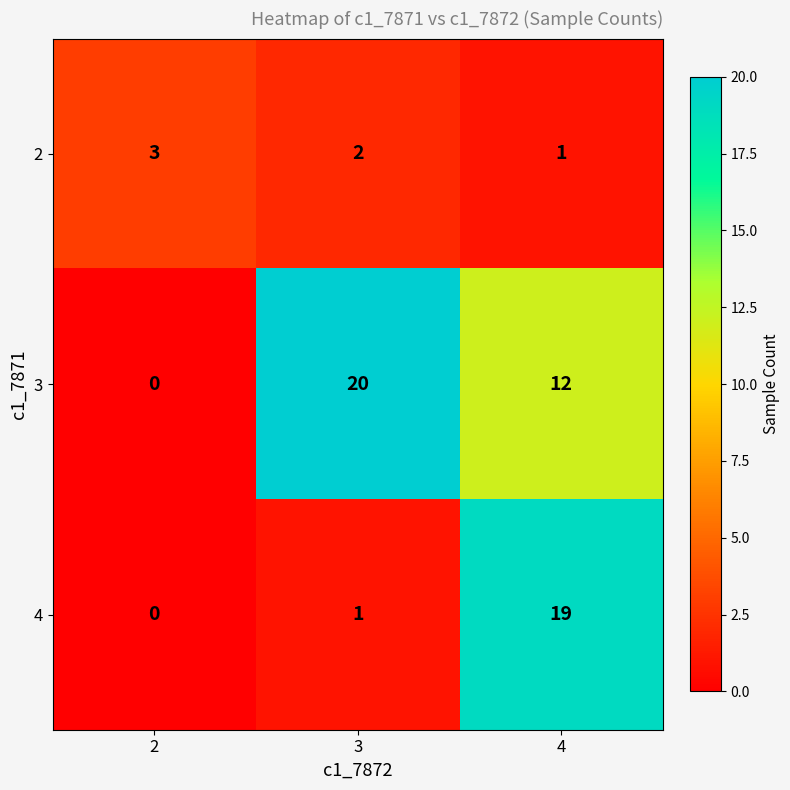

The 4 series shows 1 at 3. True or false?

True